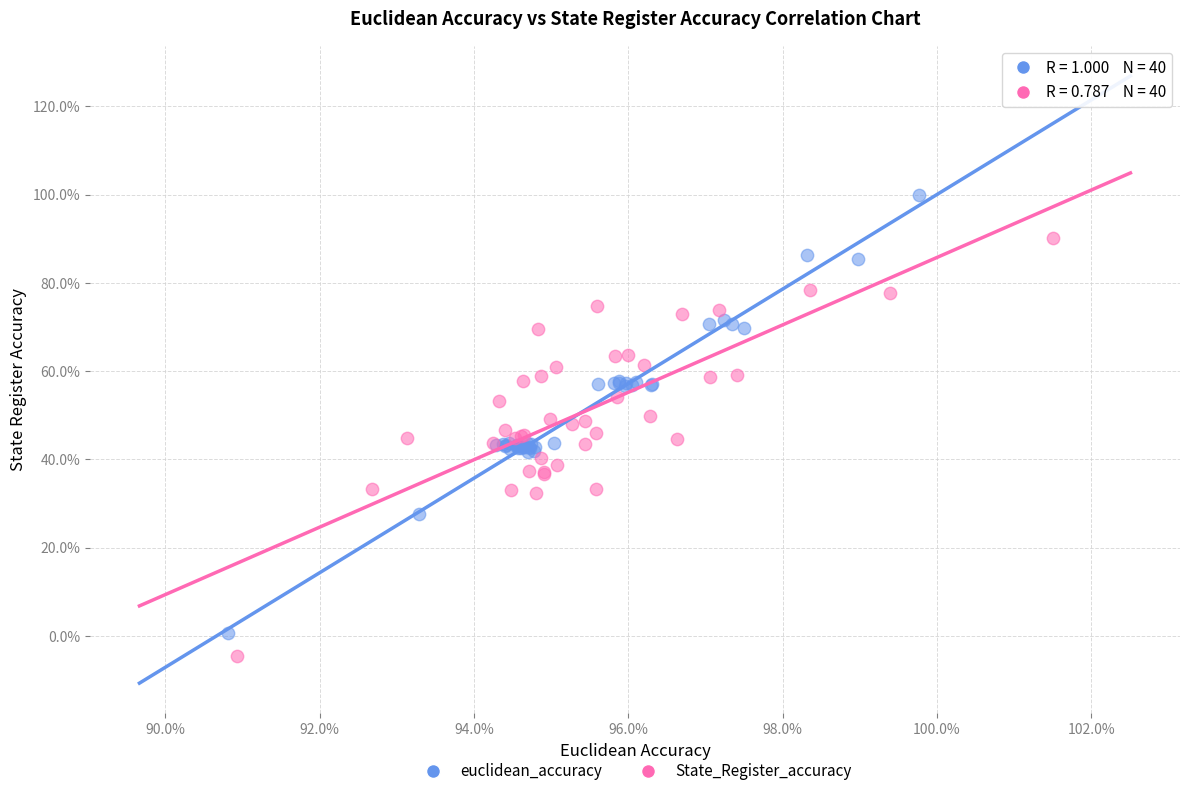

What are all the series names shown in the legend?

euclidean_accuracy, State_Register_accuracy